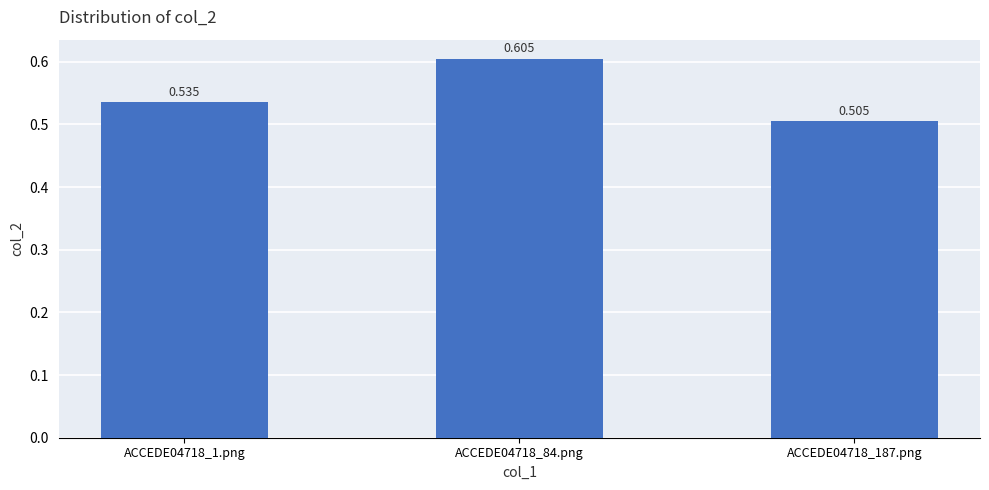

The chart shows a value of 0.9 at ACCEDE04718_1.png. True or false?

False